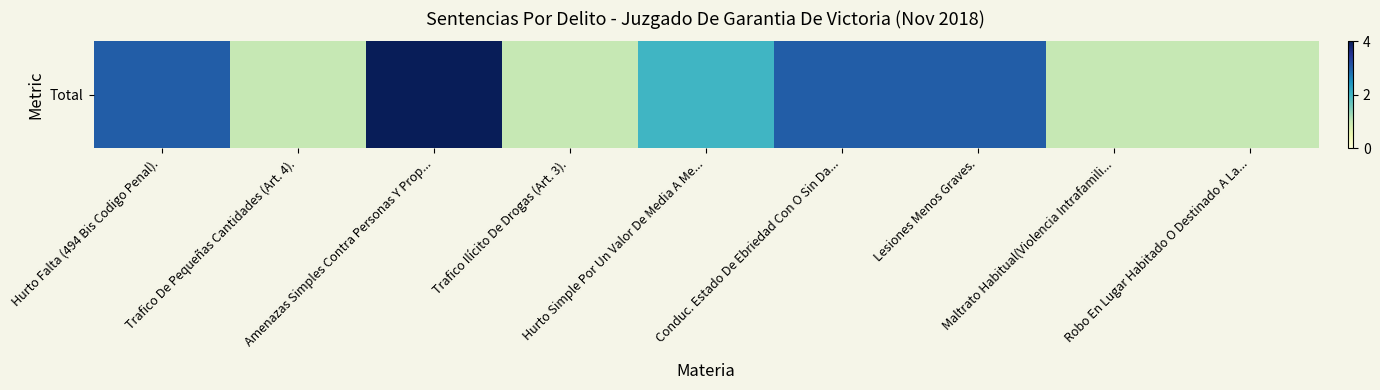

Which label corresponds to the smallest value in the chart?

Trafico De Pequeñas Cantidades (Art. 4).